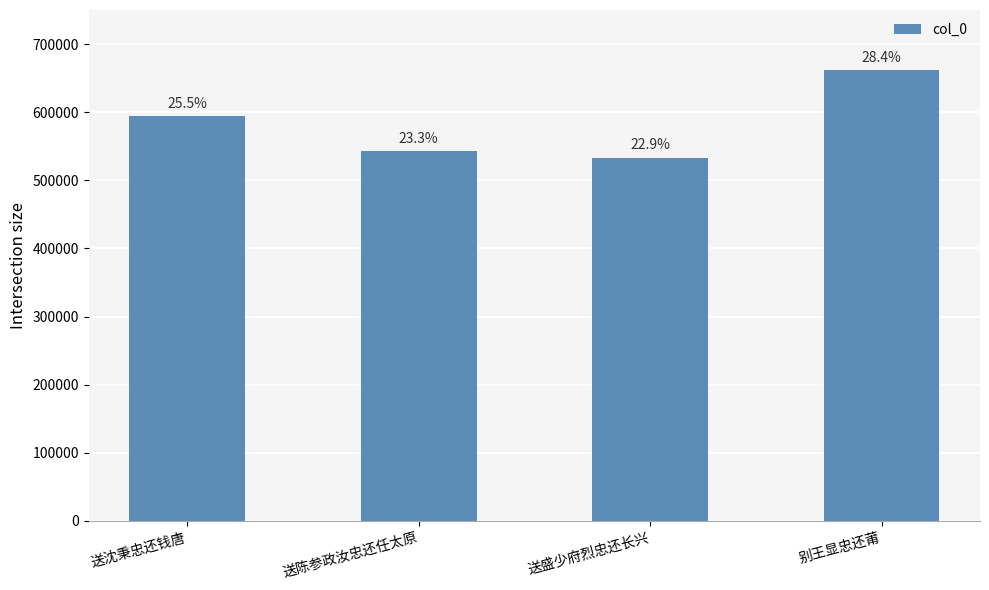

Reading right to left, transcribe all the data shown in this chart.

别王显忠还莆=661934	送盛少府烈忠还长兴=533128	送陈参政汝忠还任太原=542462	送沈秉忠还钱唐=594252